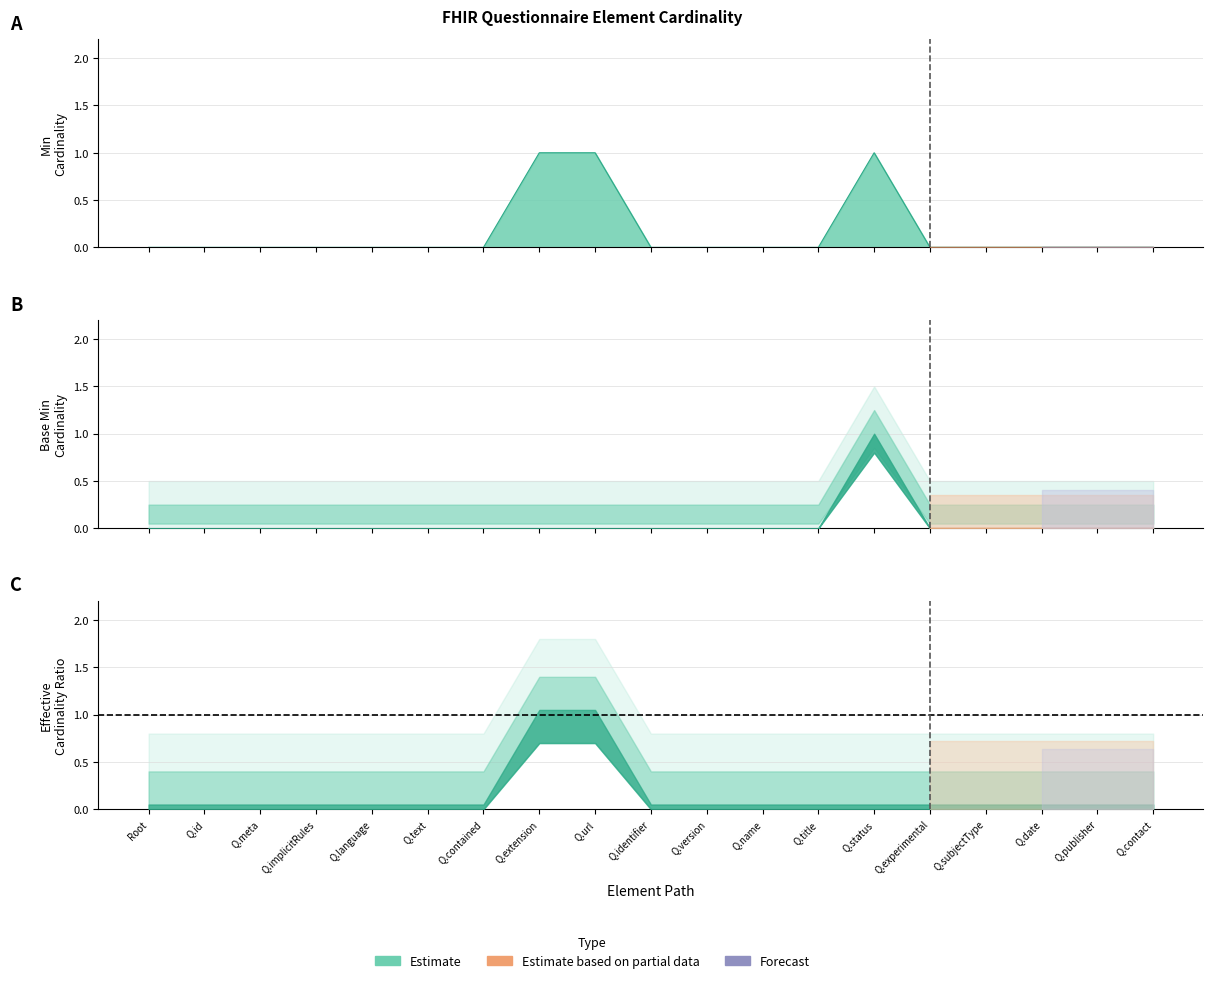

Count the values in the range 0 to 1.

19